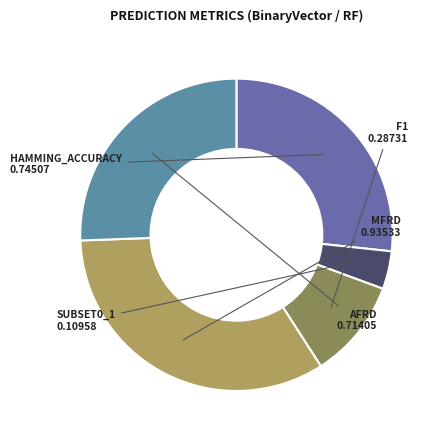

How many segments does this pie chart have?

5